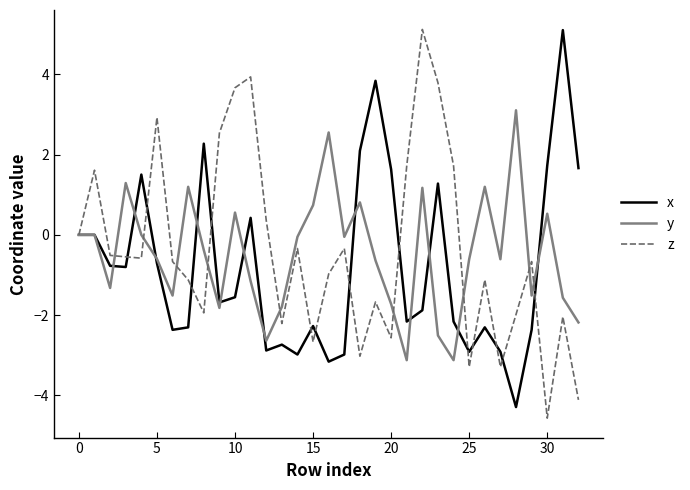

What is the highest value of the y series?

3.1